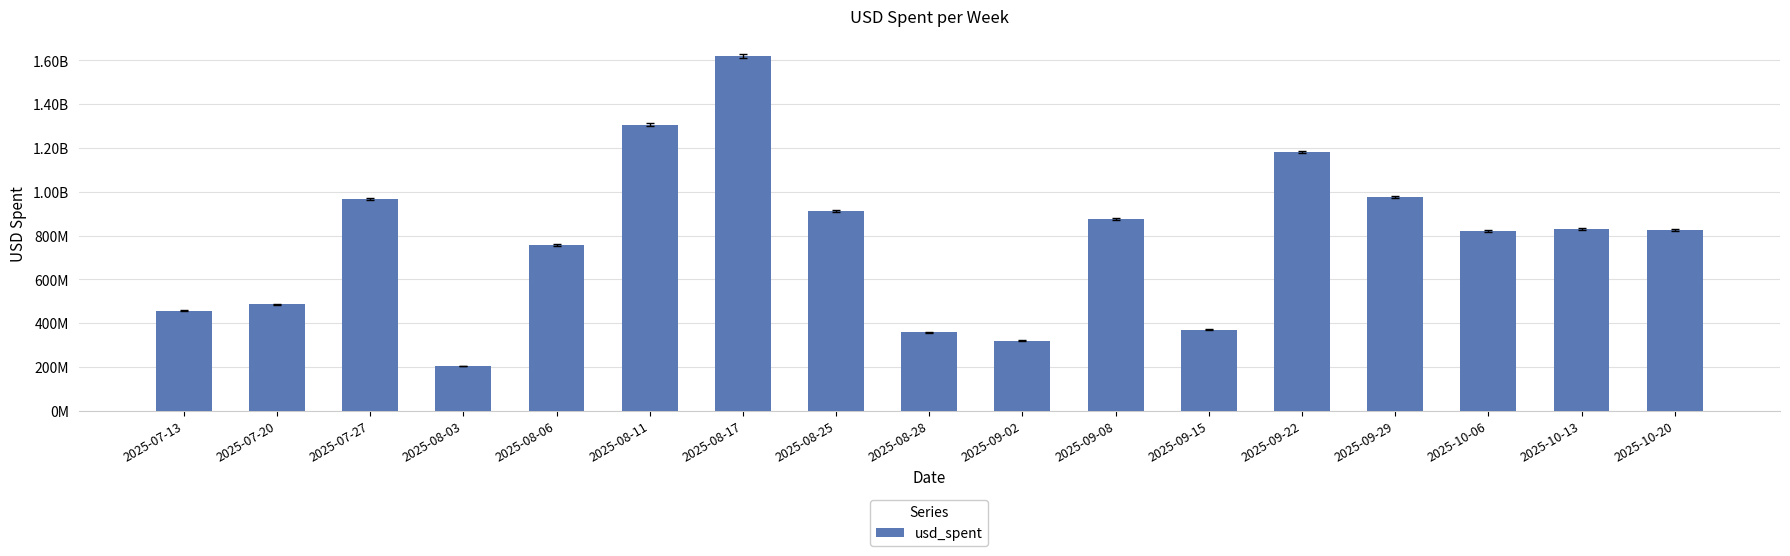

Is it true that the value at 2025-08-03 is 332453261?

False